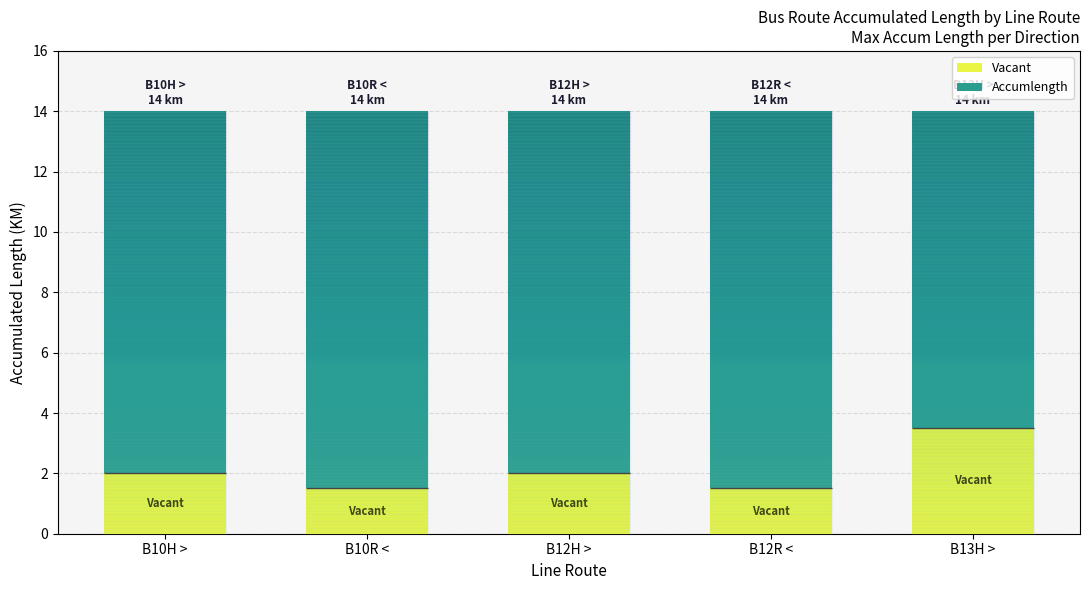

What is the spread (max minus min) of values at B10H >?

10.0